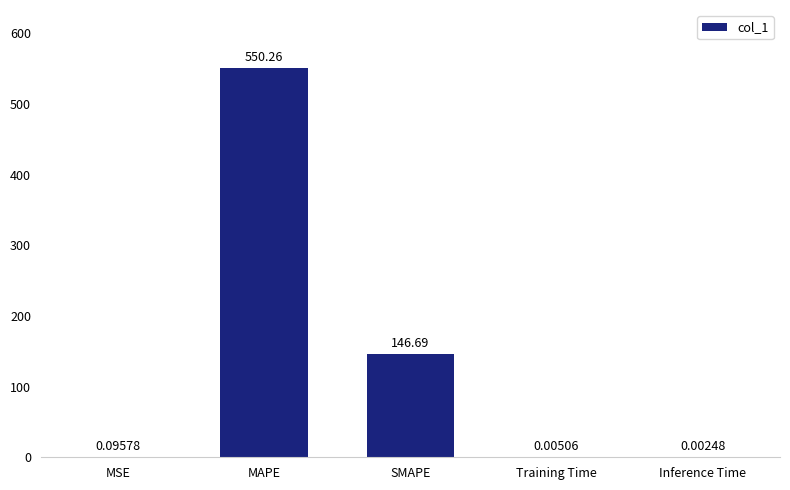

At which label is the value closest to 275?

SMAPE